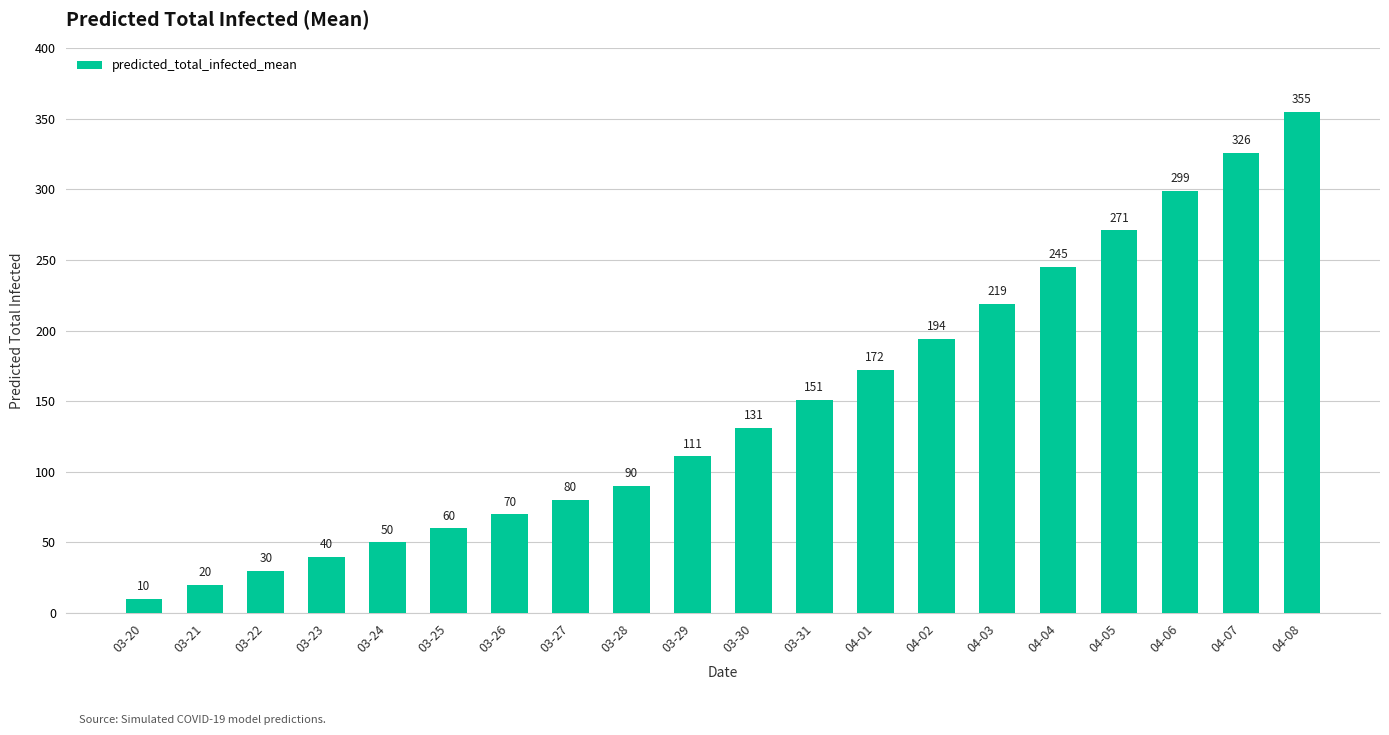

What is the difference between the values at 03-24 and 03-29?

61